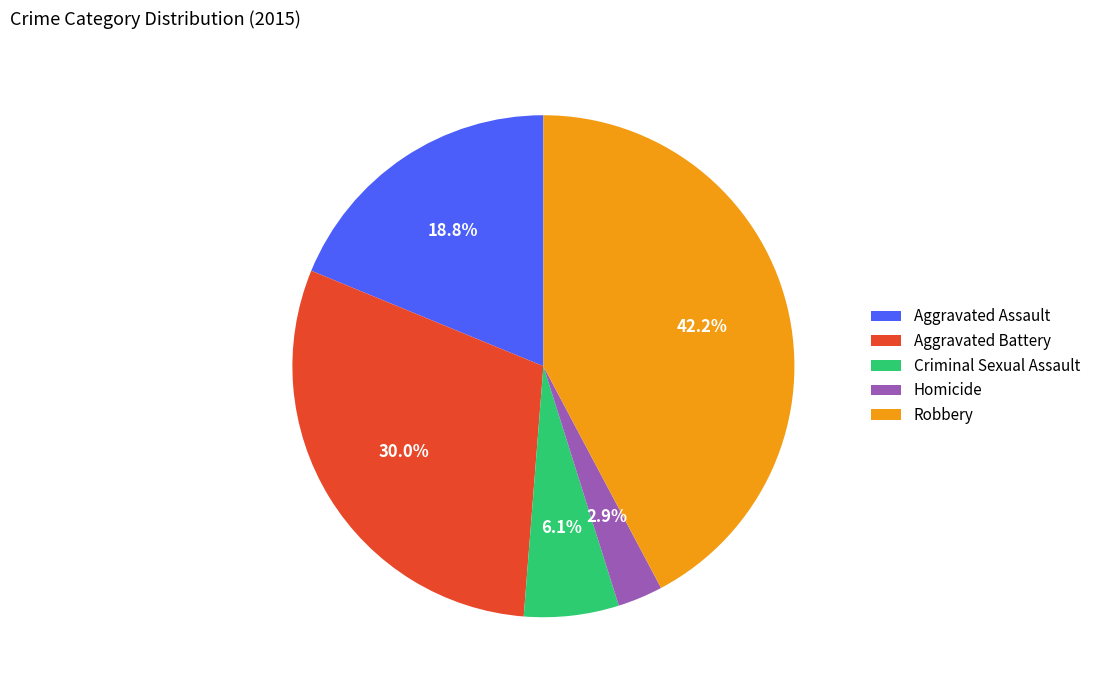

How many segments does this pie chart have?

5